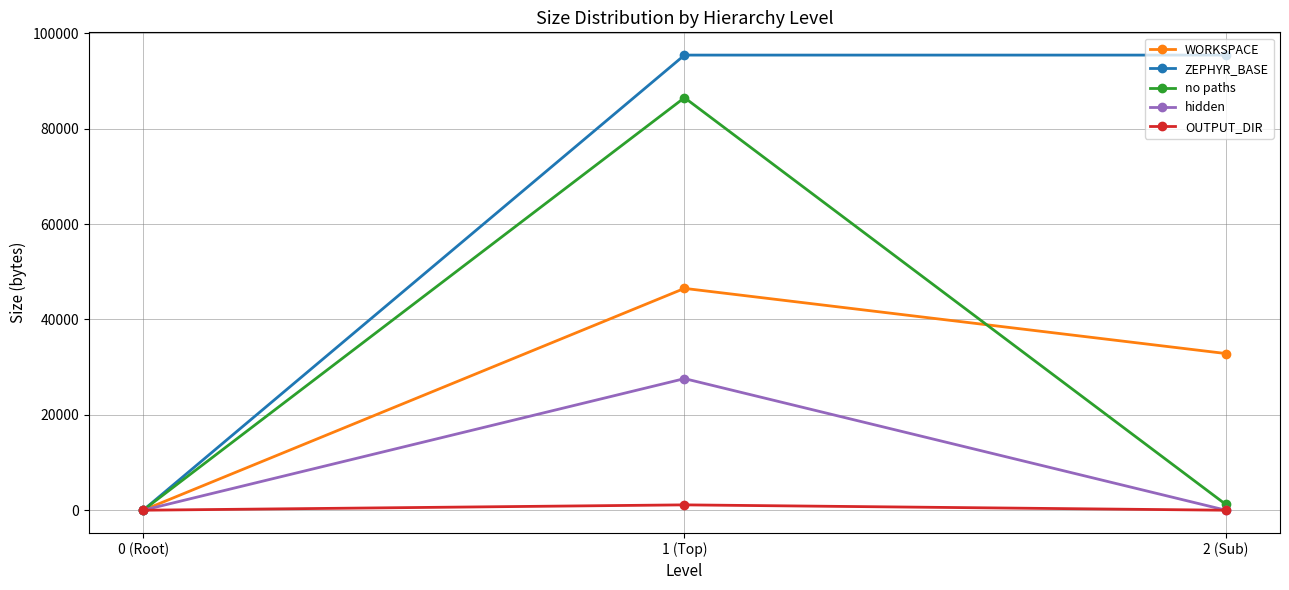

Is this an area chart (filled region under the line)?

No